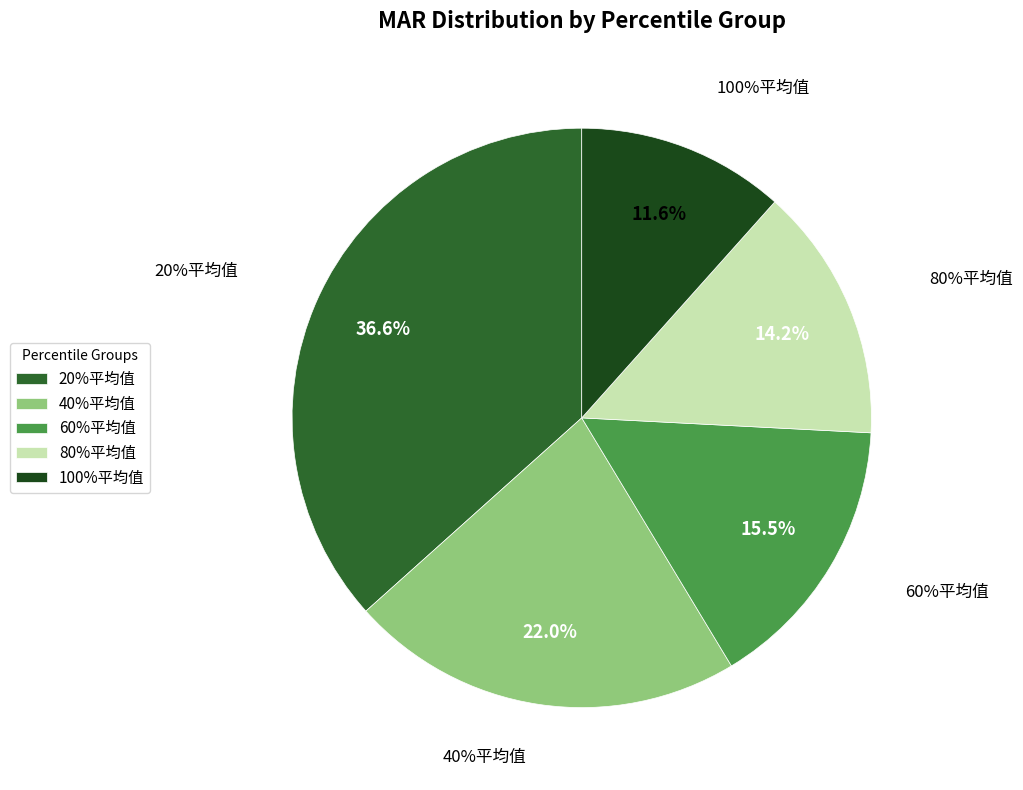

Does 100%平均值 account for over 50% of the chart?

No